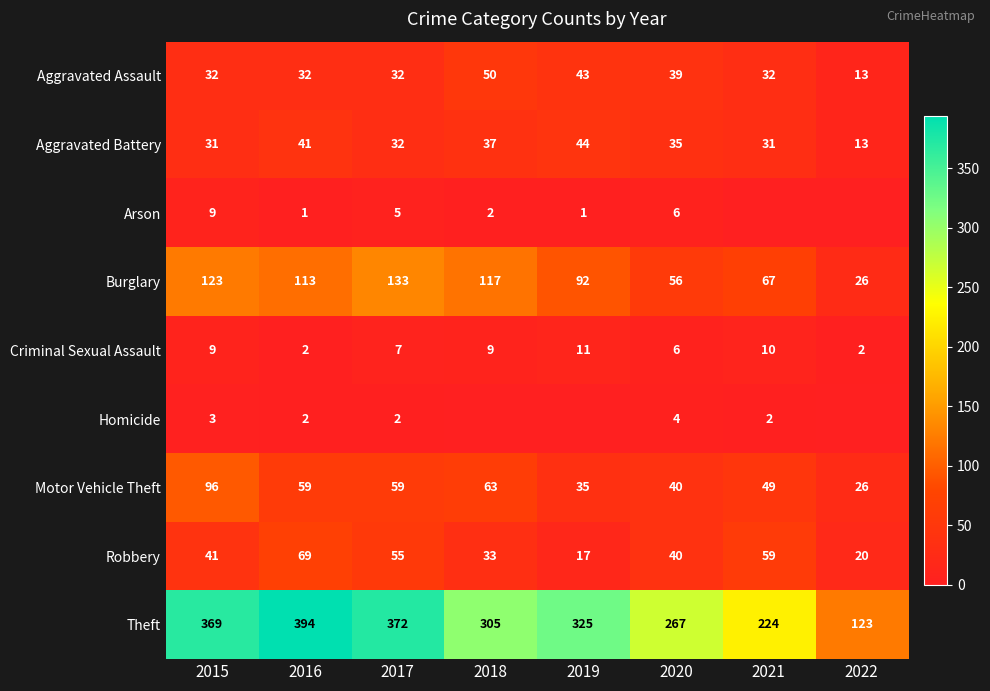

What is the maximum value for Theft?

394